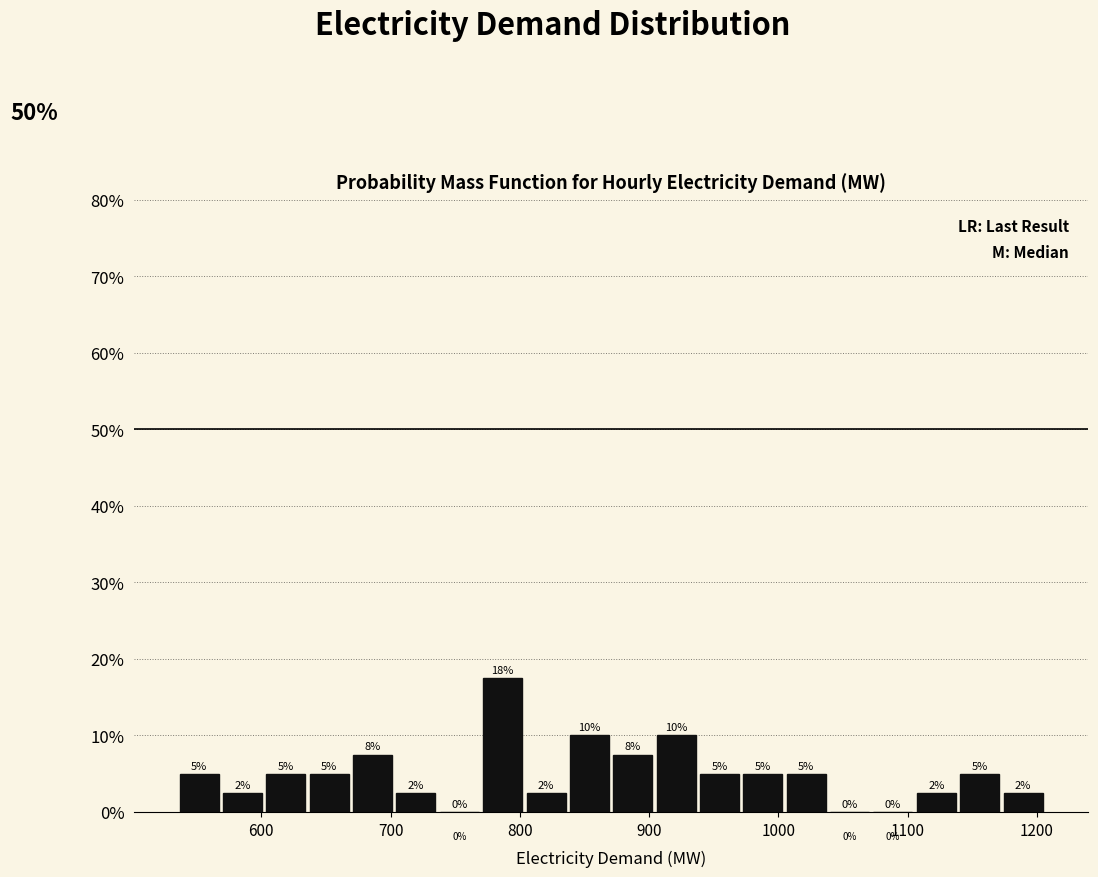

Around what value on the x-axis is the tallest bar? Give the approximate position of its centre, as read against the axis.

790